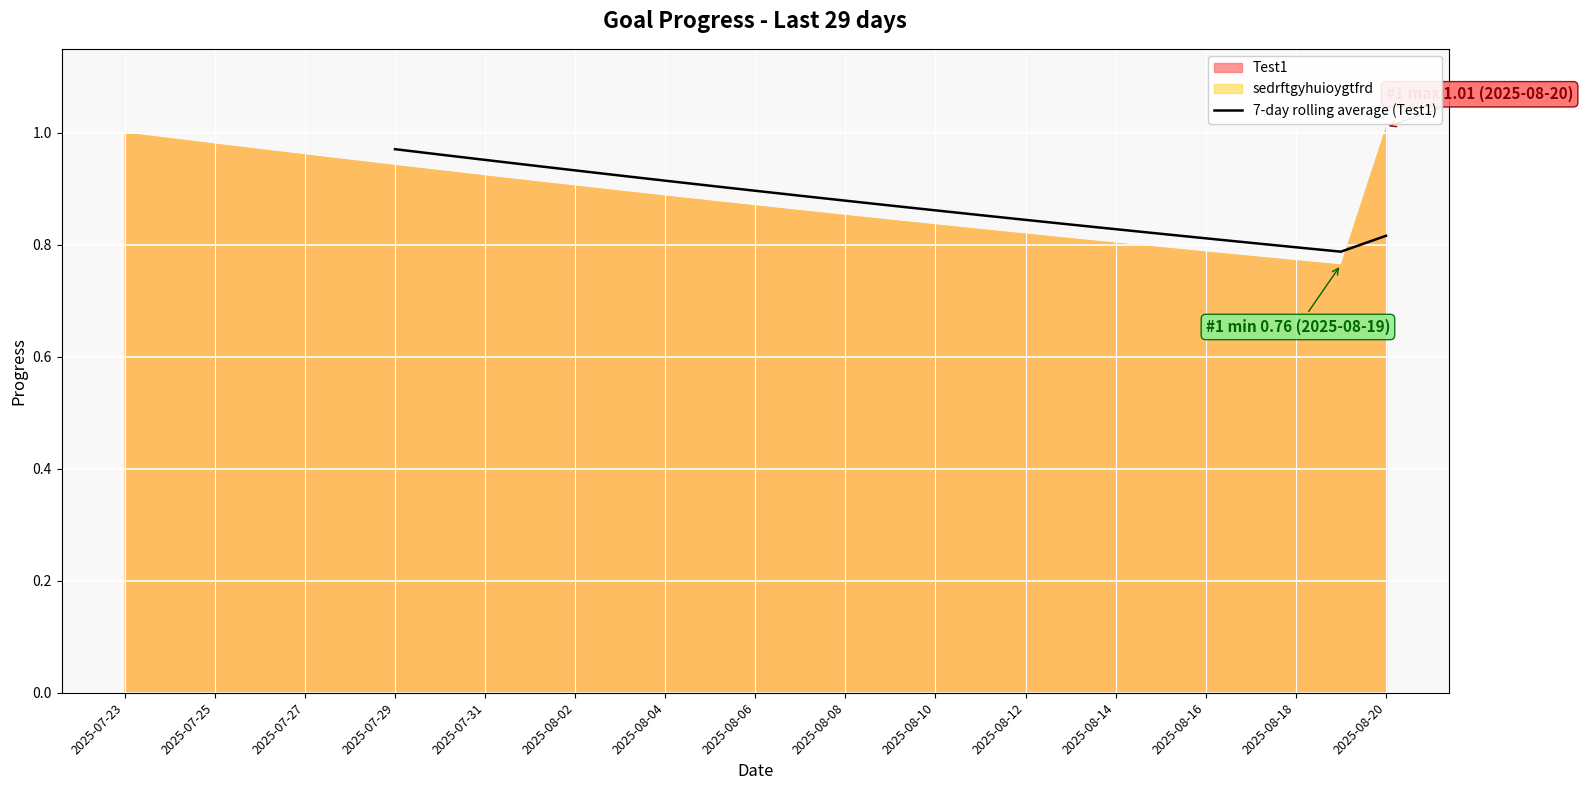

Count the values in the range 0 to 1.

23